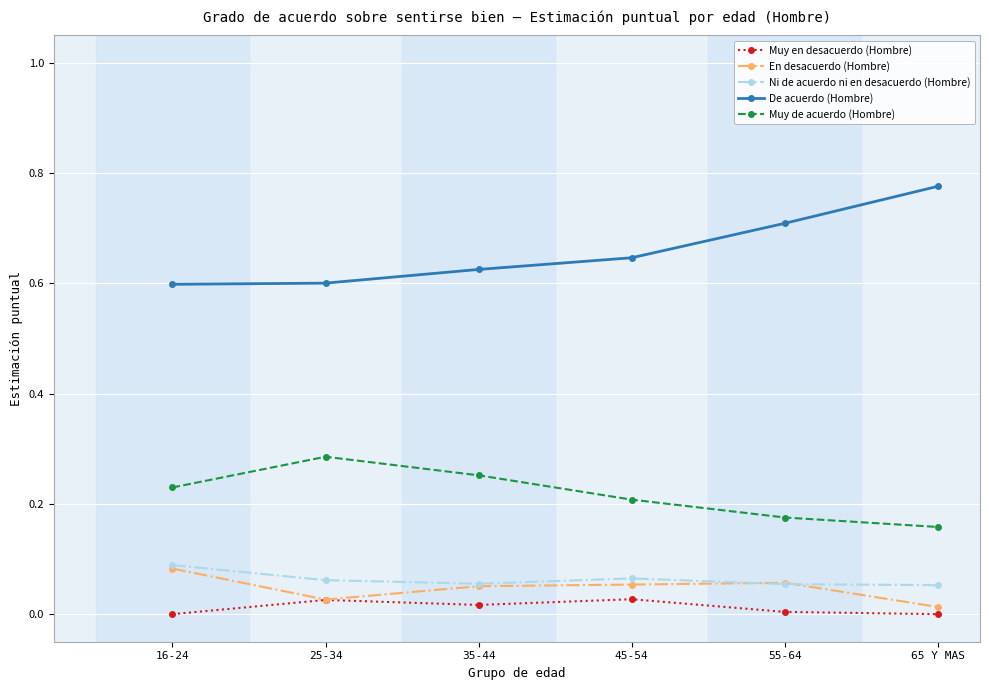

True or false: Muy en desacuerdo (Hombre) and De acuerdo (Hombre) cross at least once.

False